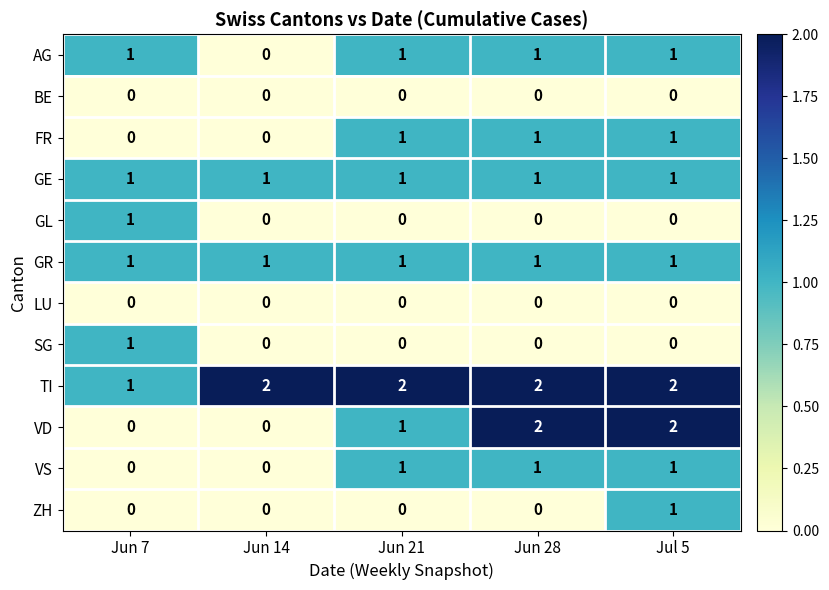

Count the number of categories in the chart.

5